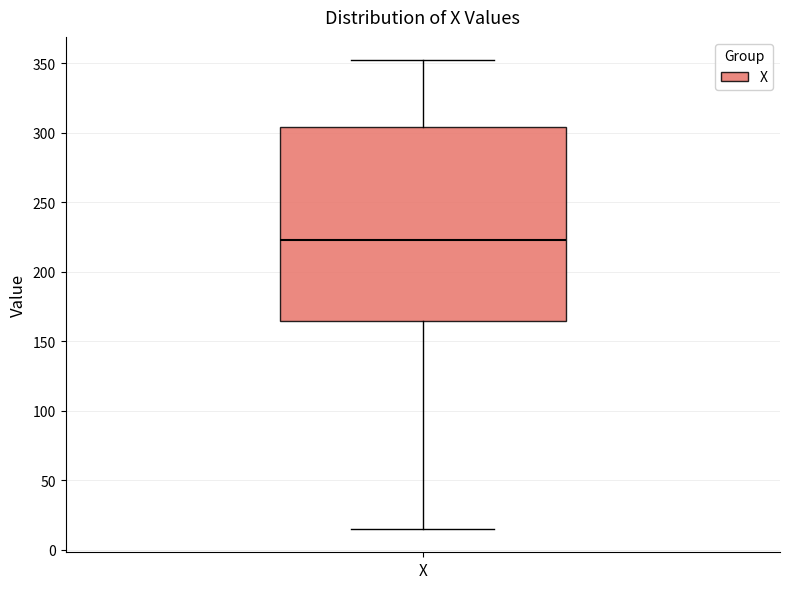

Read this box plot against the y-axis: the position of the median line, the range covered by the box, and the ends of both whiskers. The values are not printed on the chart, so give them approximately, as read against the axis.

median 225, box 165 to 305, whiskers 15 to 350